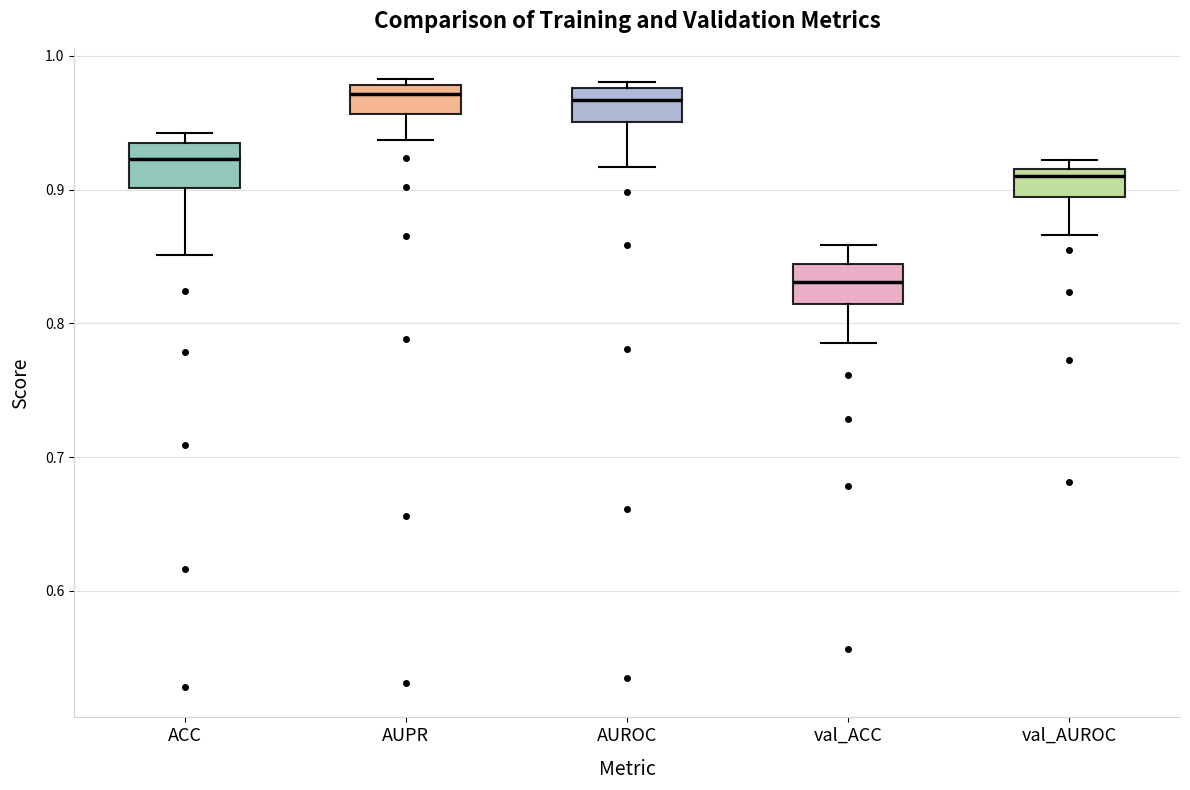

Where does the median line of the box for val_AUROC sit on the y-axis? The values are not printed on the chart, so give them approximately, as read against the axis.

0.91